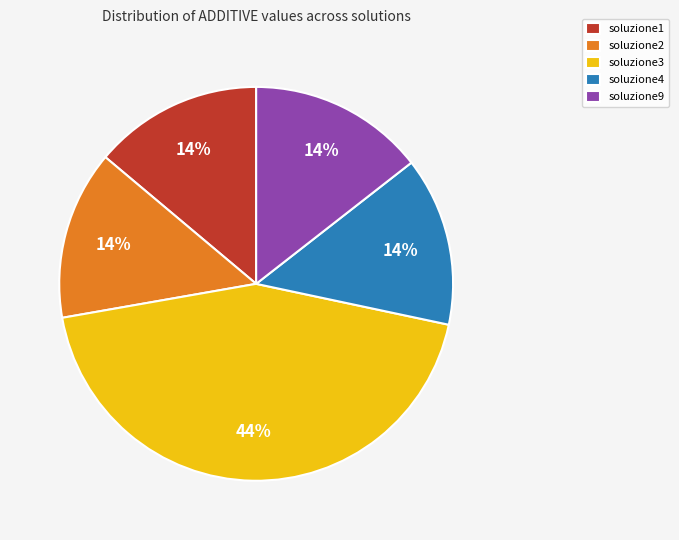

Does any single category account for the majority?

No